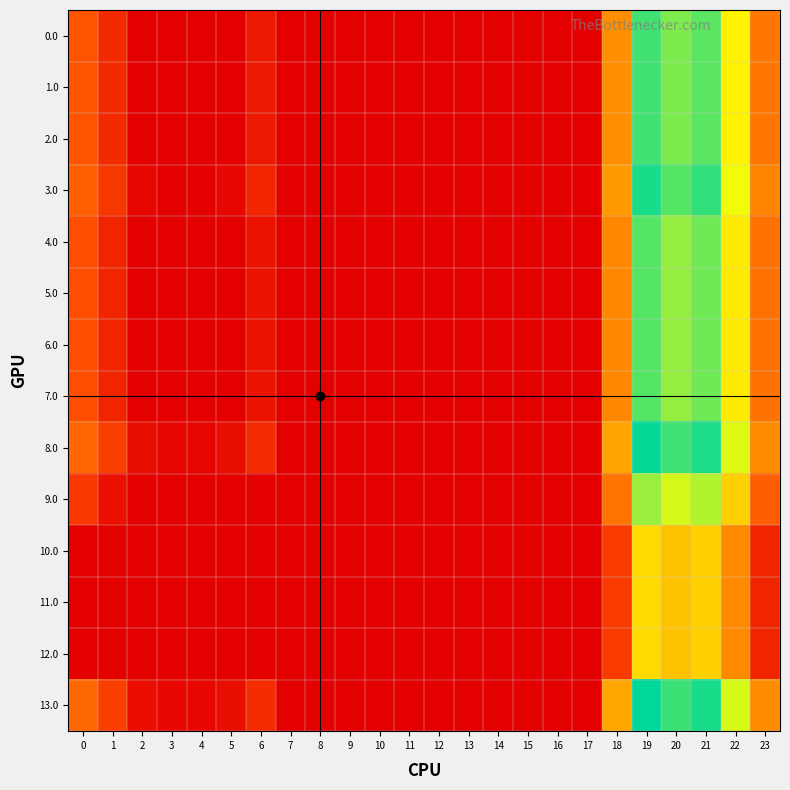

Which series has the largest range (max minus min)?

13.0